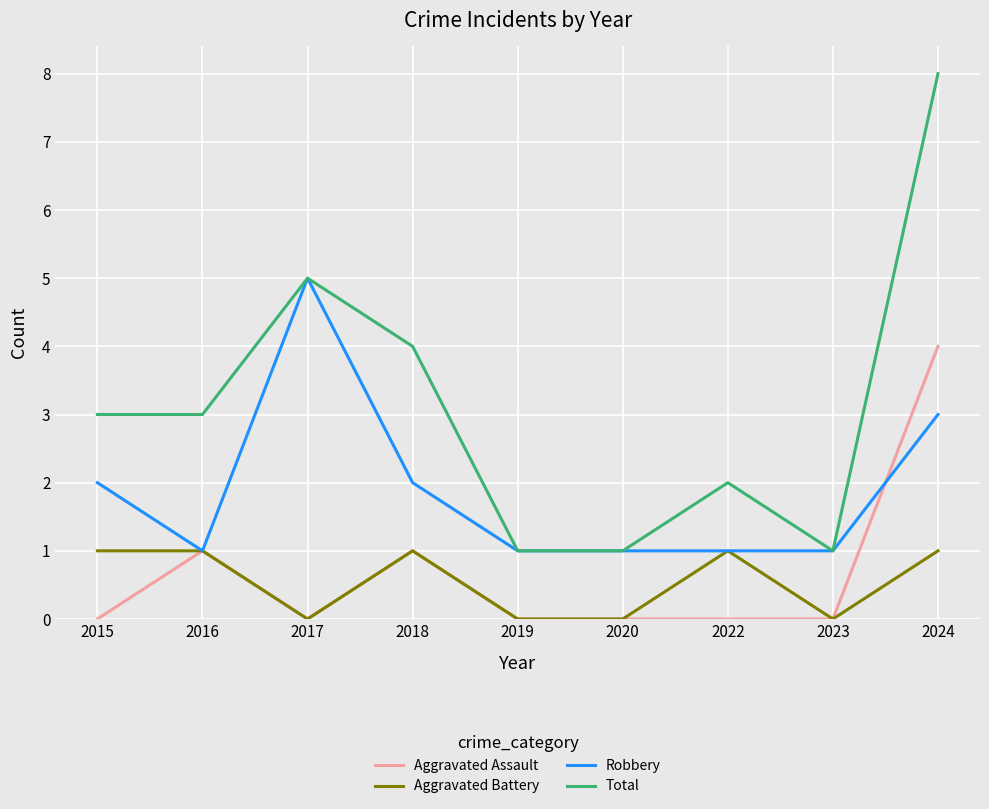

What is the total value across all series at 2017?

10